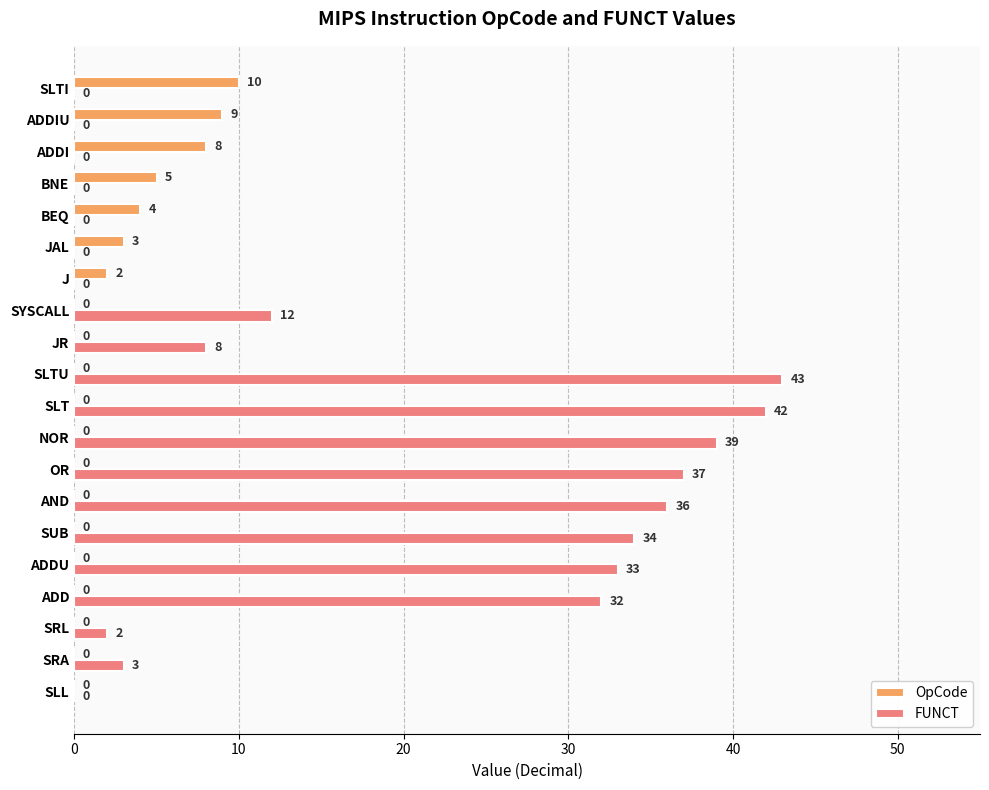

Is the value of OpCode at ADDI greater than the value of FUNCT at SLT?

No